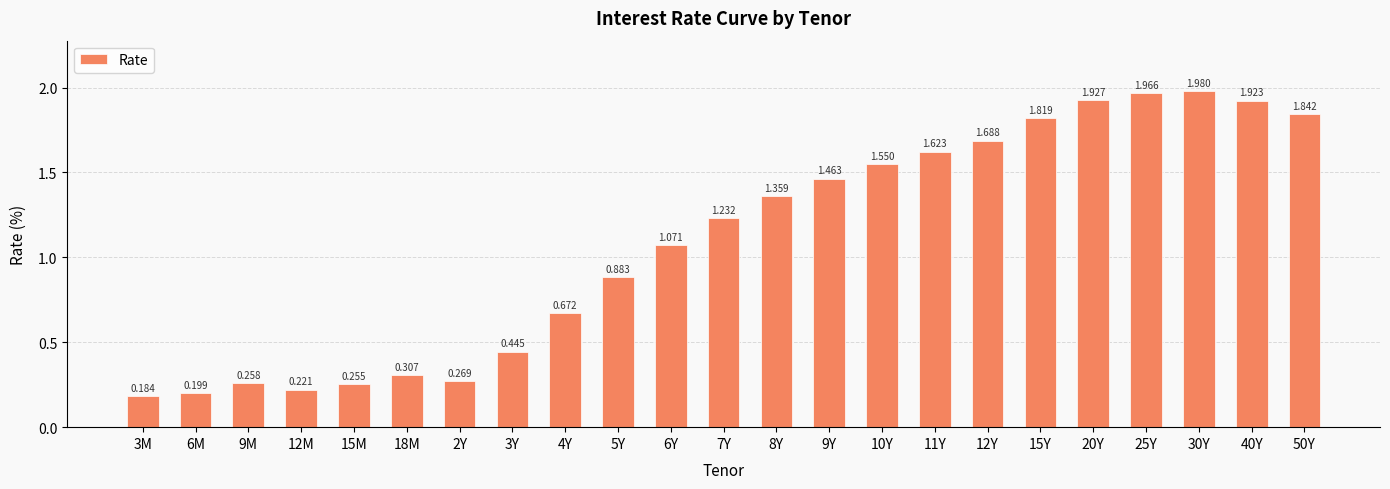

Read the value at 10Y.

1.6